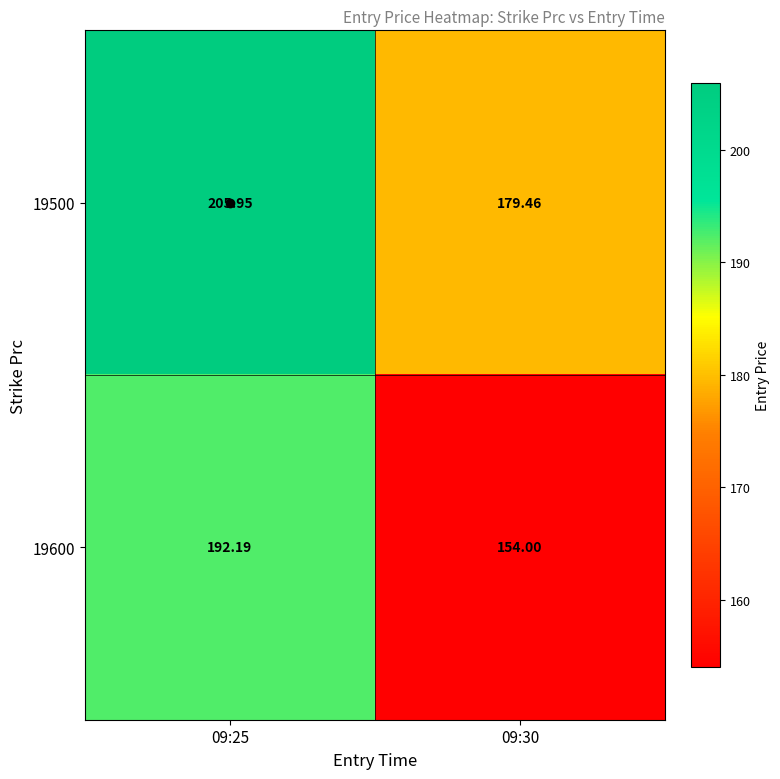

Which series has the largest range (max minus min)?

19600